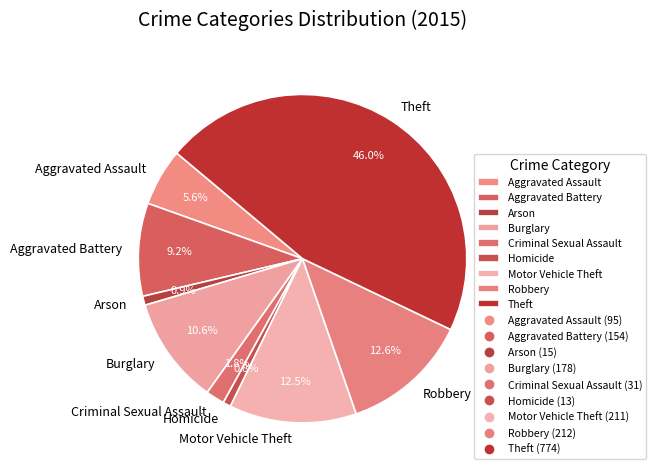

Which has a higher value, Homicide or Theft?

Theft